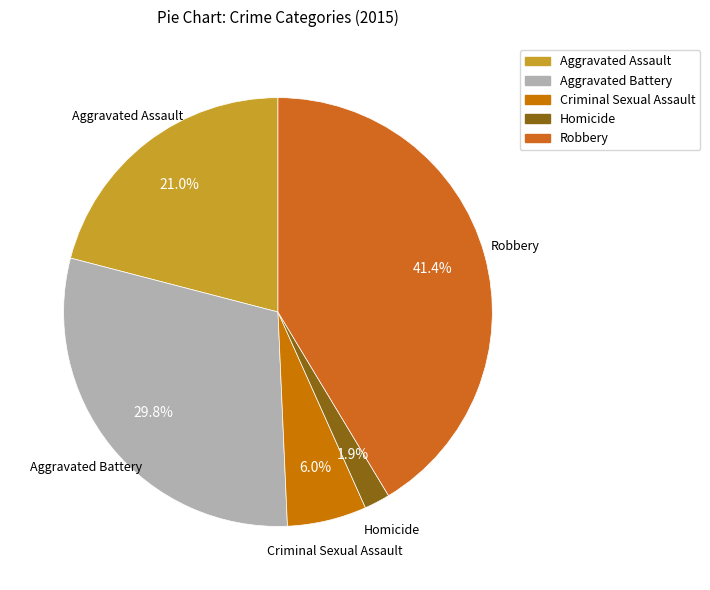

Does Aggravated Battery account for over 50% of the chart?

No